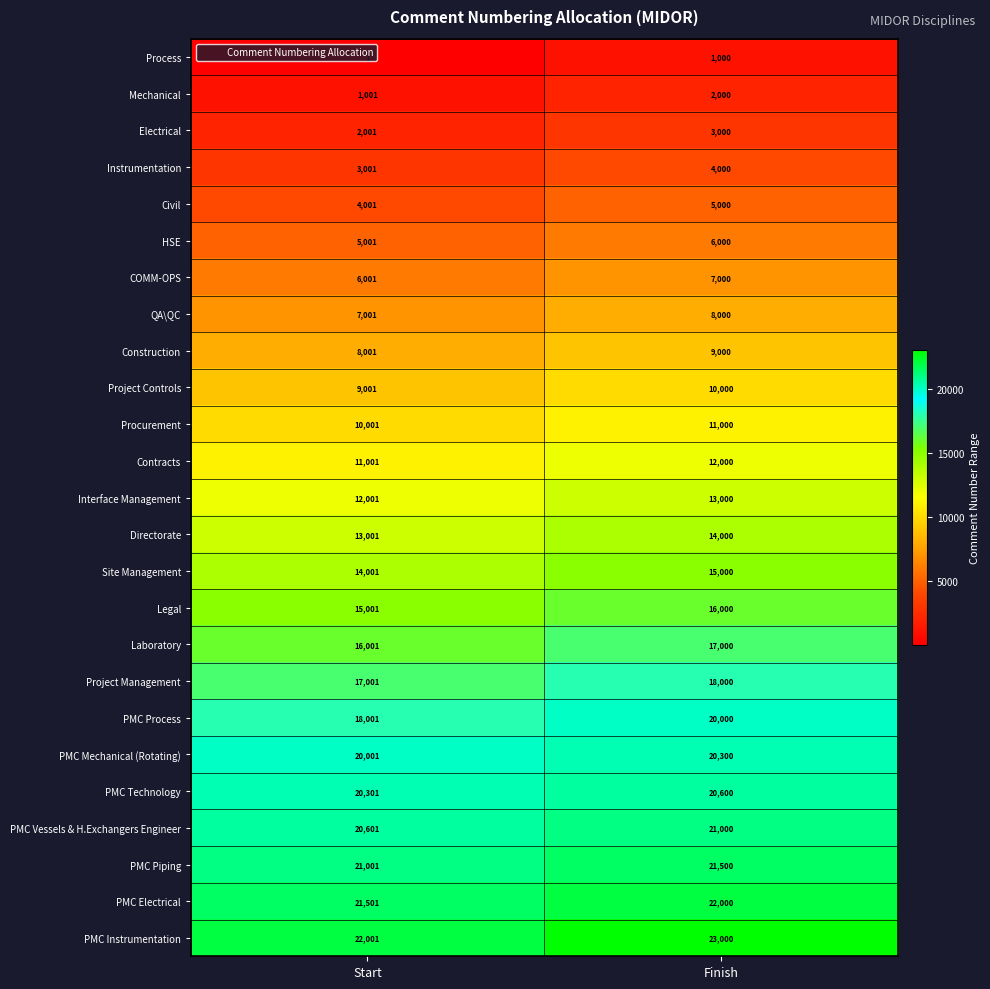

At how many categories does at least one series exceed 7719?

2